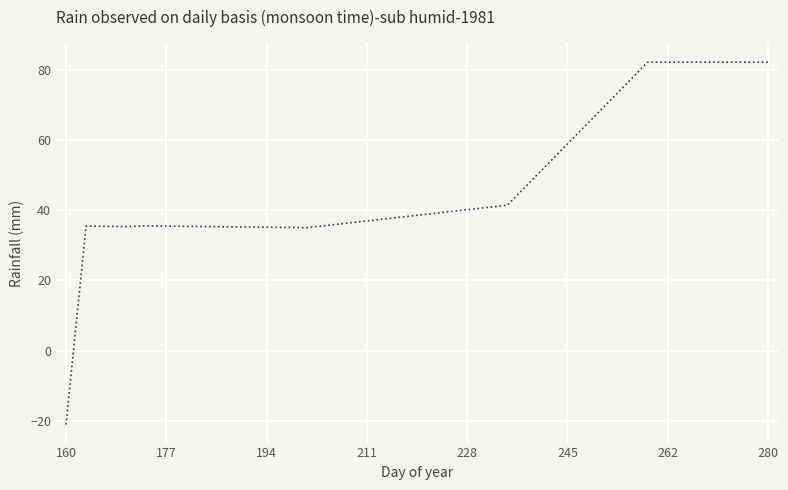

What is the difference between the maximum and minimum values?

103.2